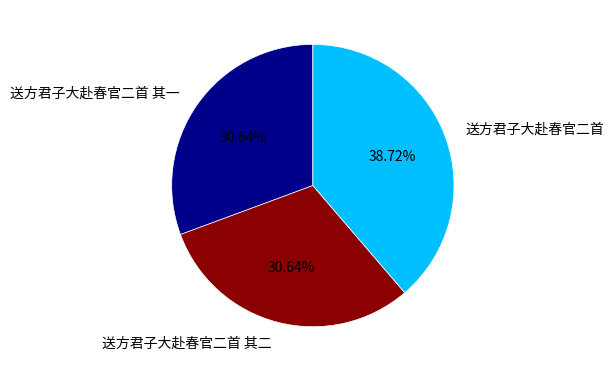

True or false: 送方君子大赴春官二首 accounts for 48% of the total.

False